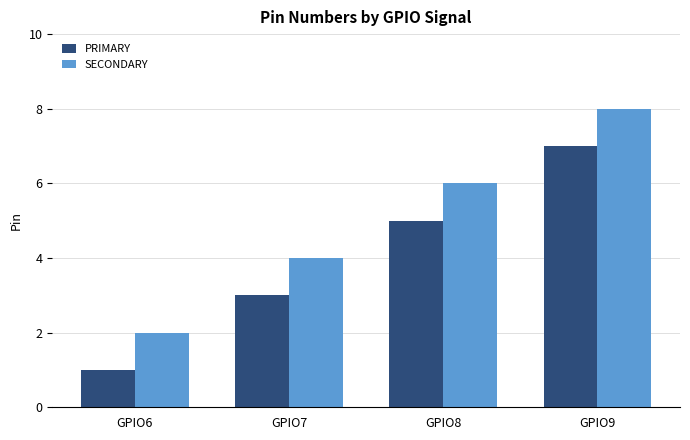

At which category does the chart reach its minimum across all series?

GPIO6